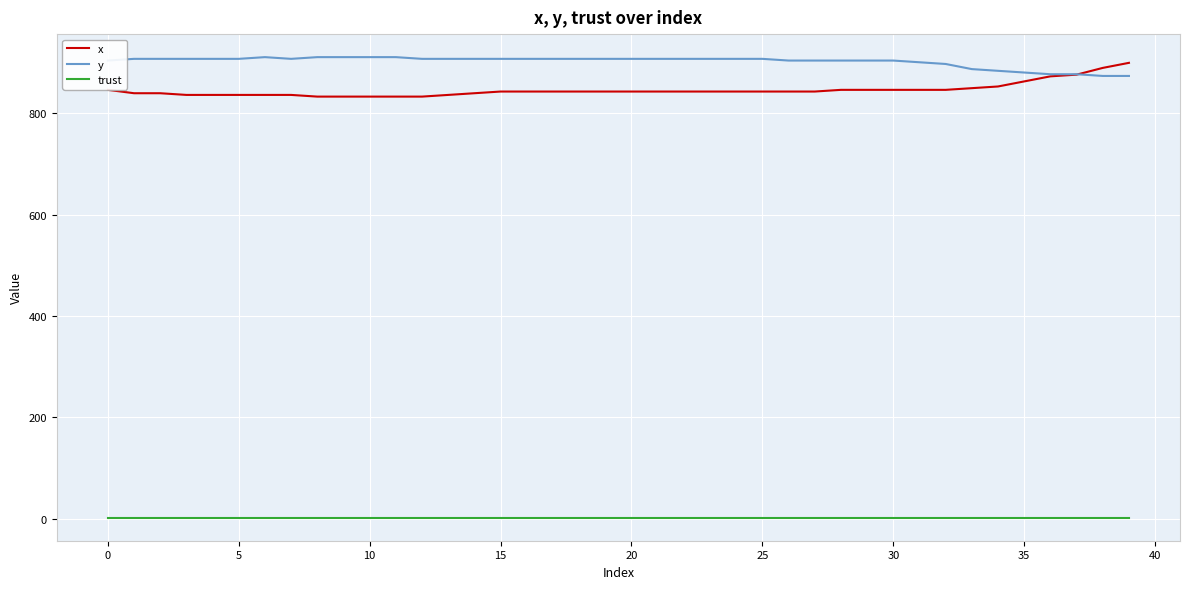

True or false: x and trust cross at least once.

False